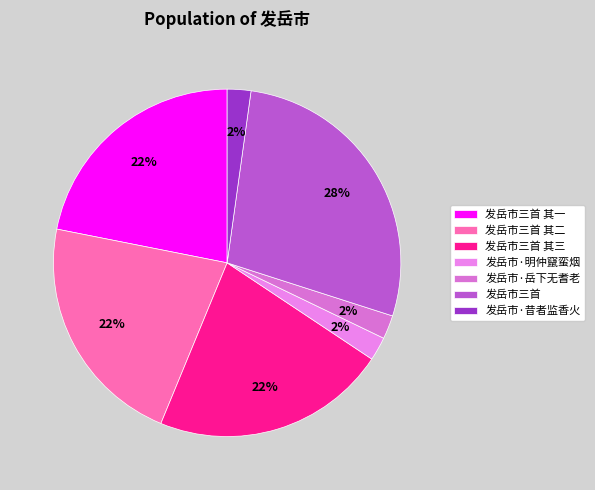

Approximately how many times larger is the value at 发岳市·岳下无耆老 compared to 发岳市三首?

0.1